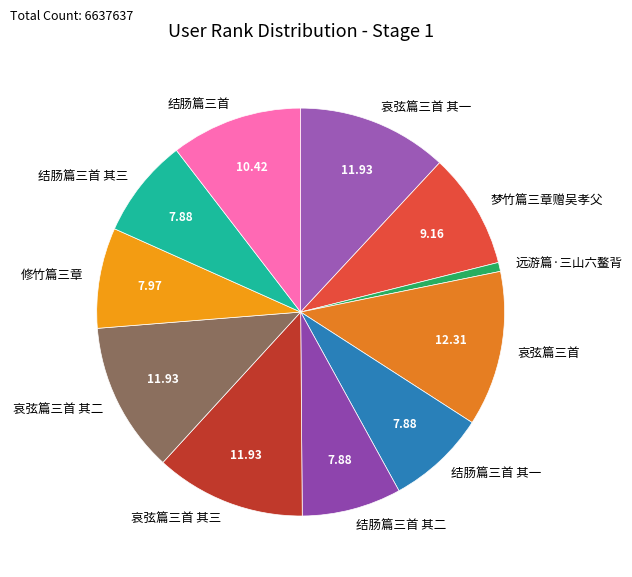

Does any single category account for the majority?

No